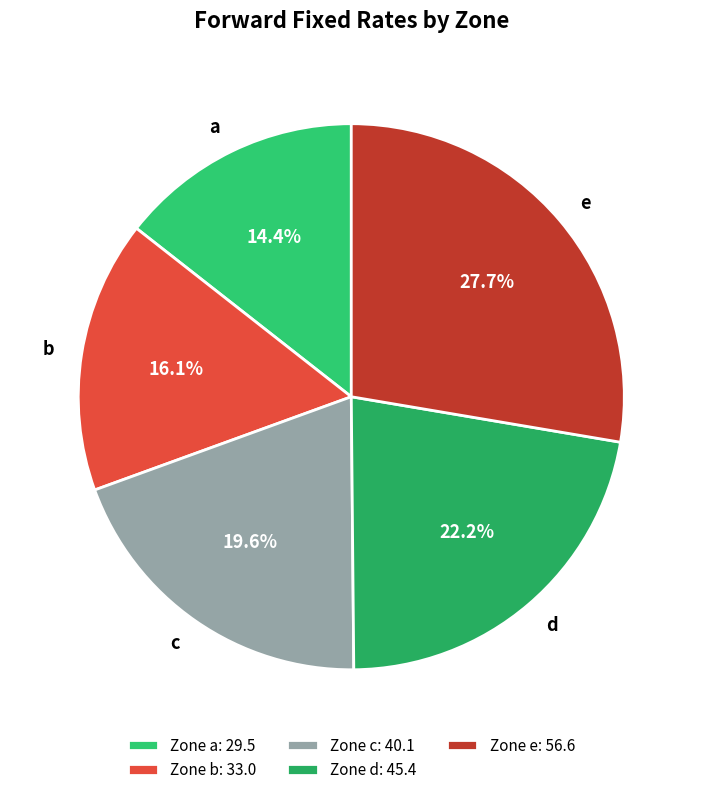

Do b and d together represent more than half of the pie?

No